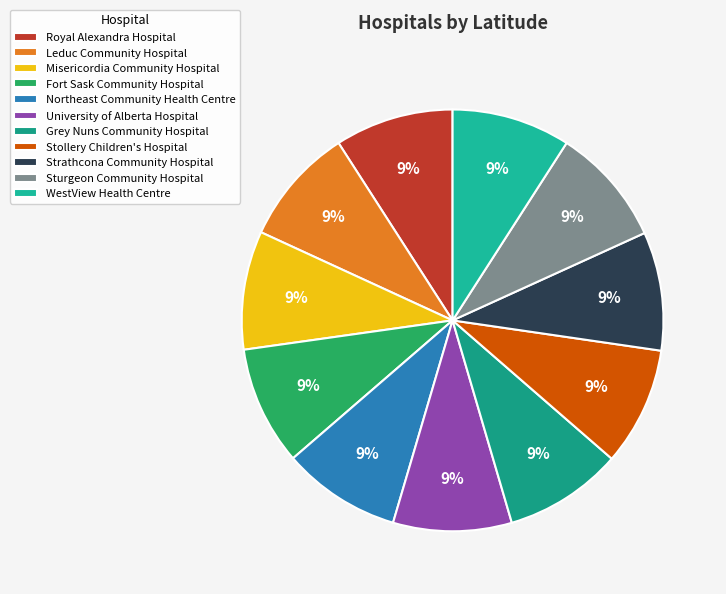

Is Misericordia Community Hospital the majority of the pie?

No